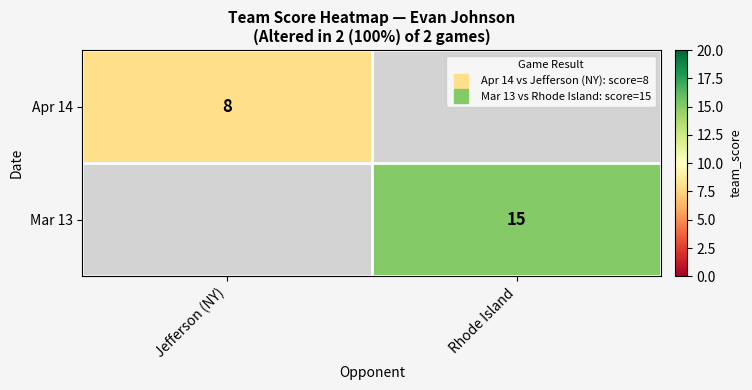

Is the value of Mar 13 at Jefferson (NY) greater than the value of Apr 14 at Rhode Island?

No